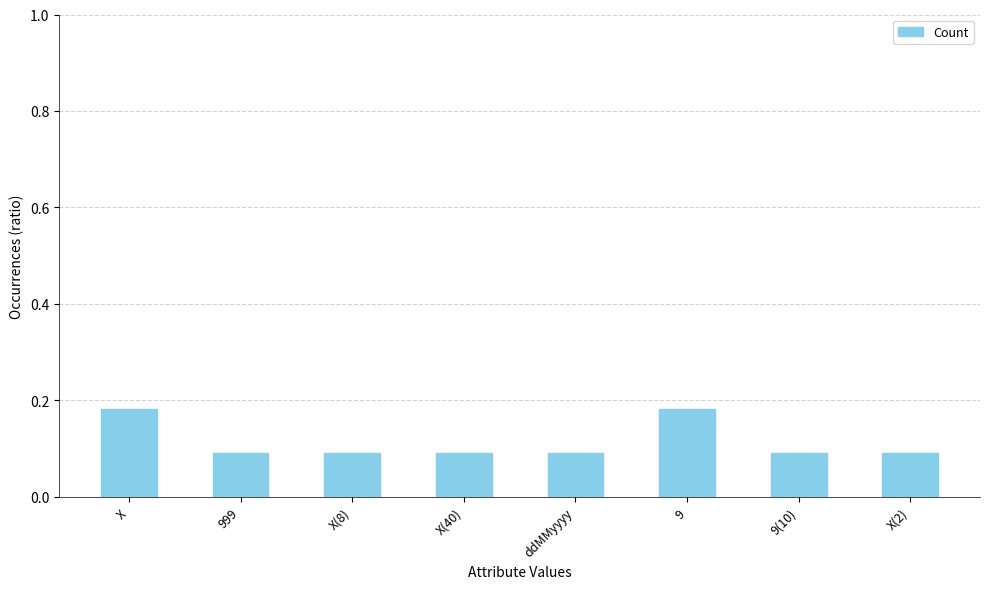

What is the label of the 7th bar from the left?

9(10)